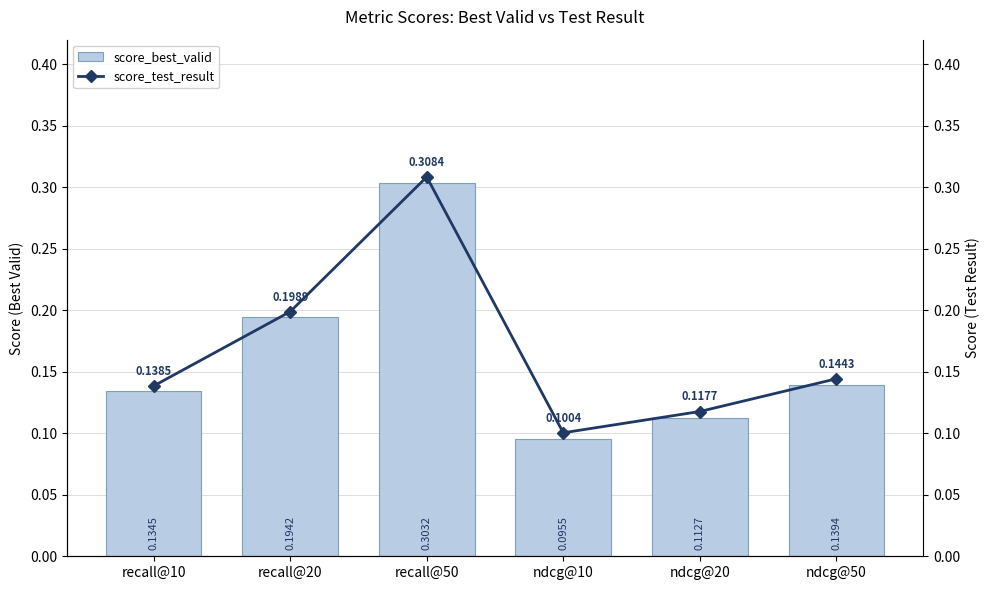

What is the value of the score_best_valid bar at the 1st from the left?

0.1